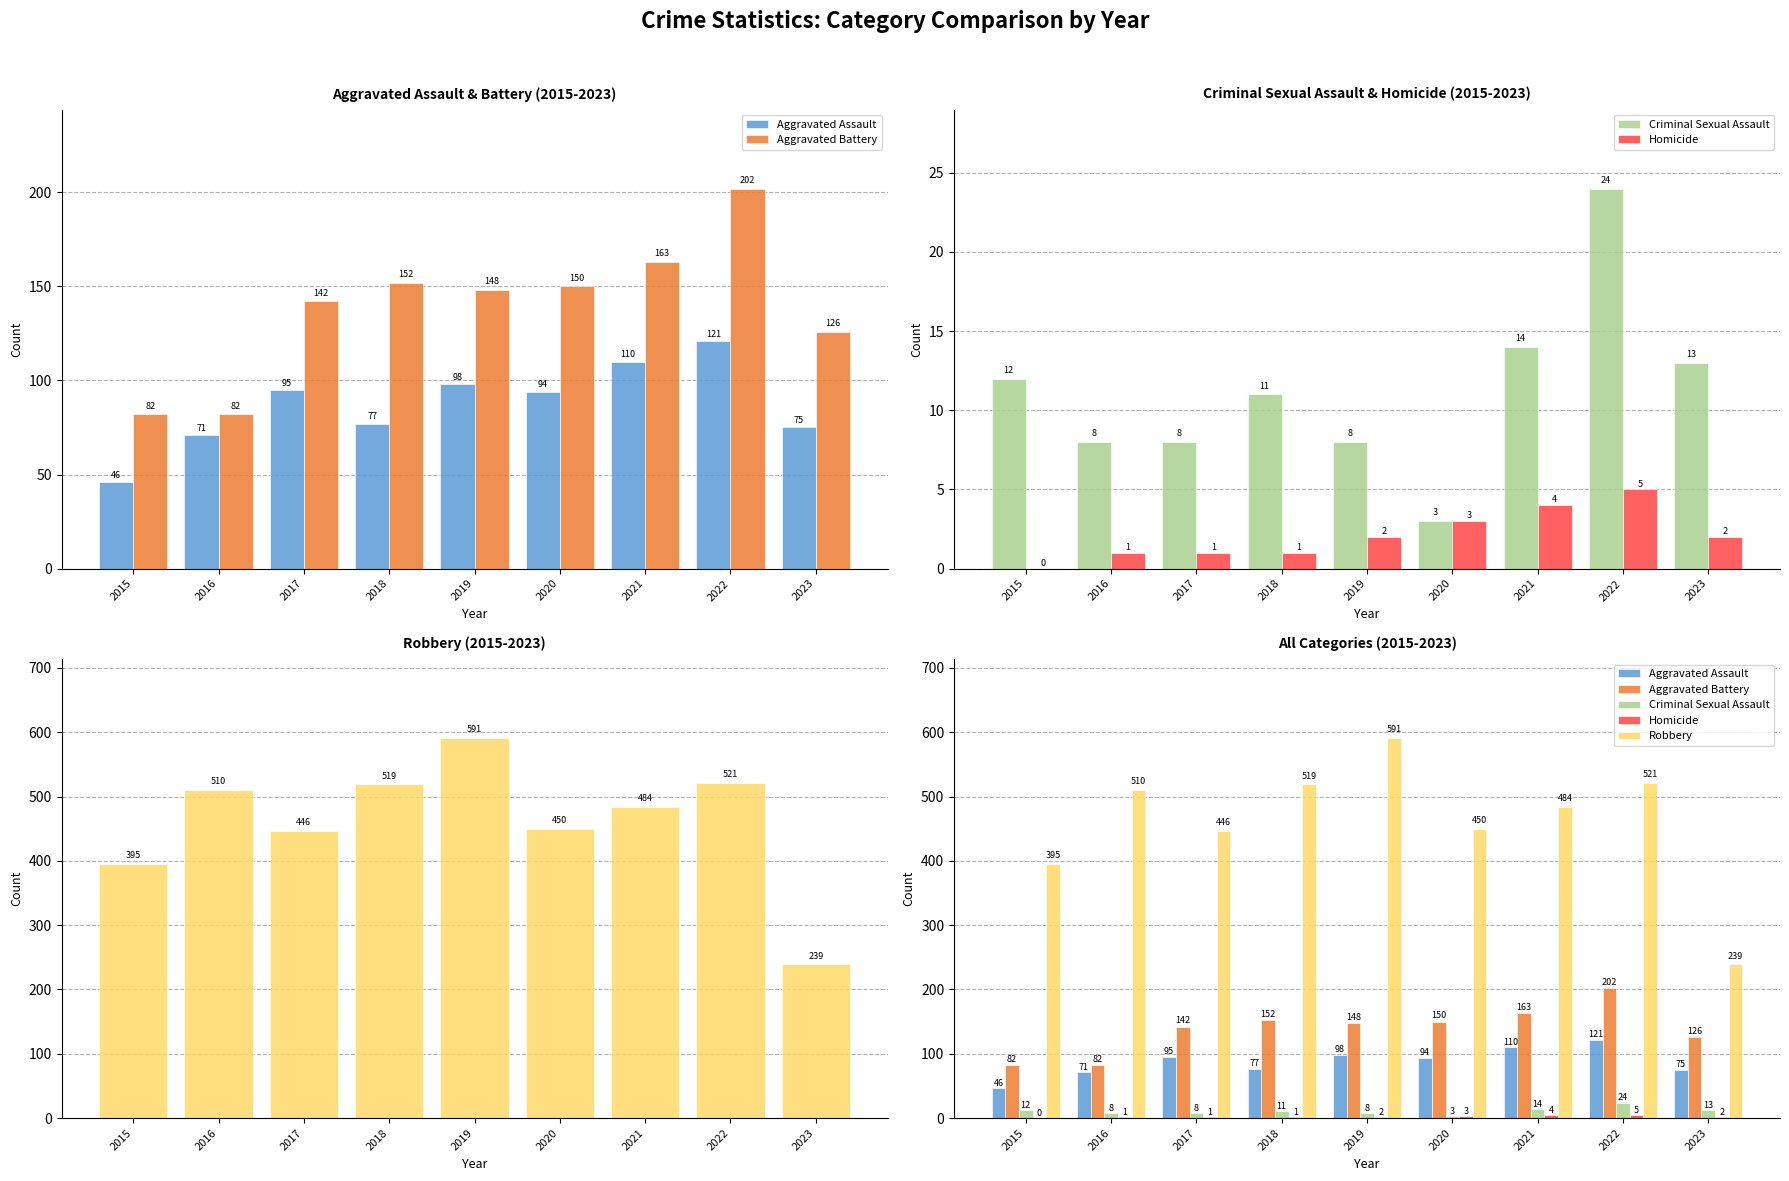

List the labels in order of Criminal Sexual Assault value, largest first.

2022, 2021, 2023, 2015, 2018, 2016, 2017, 2019, 2020